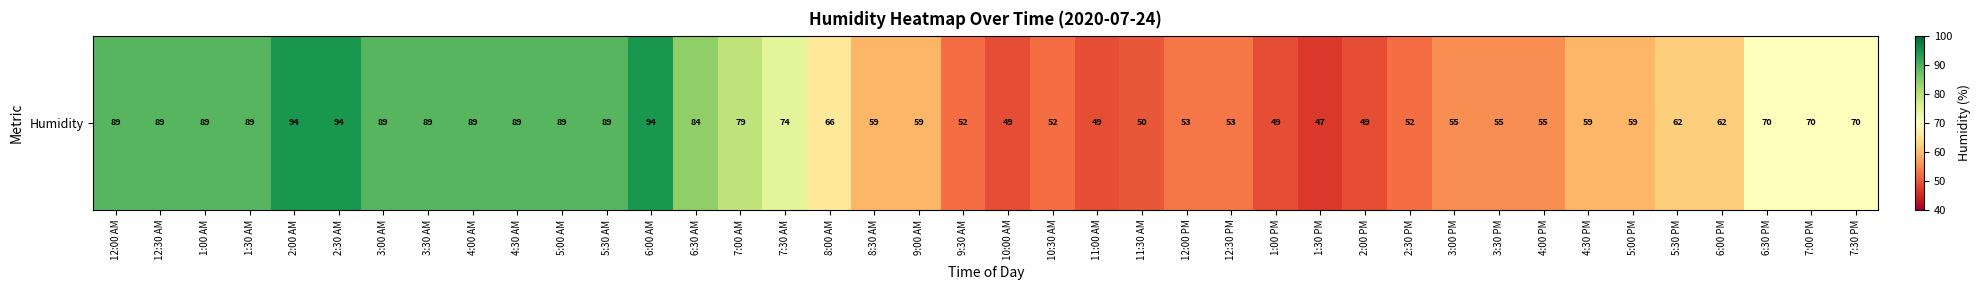

How many data points are above 66?

19